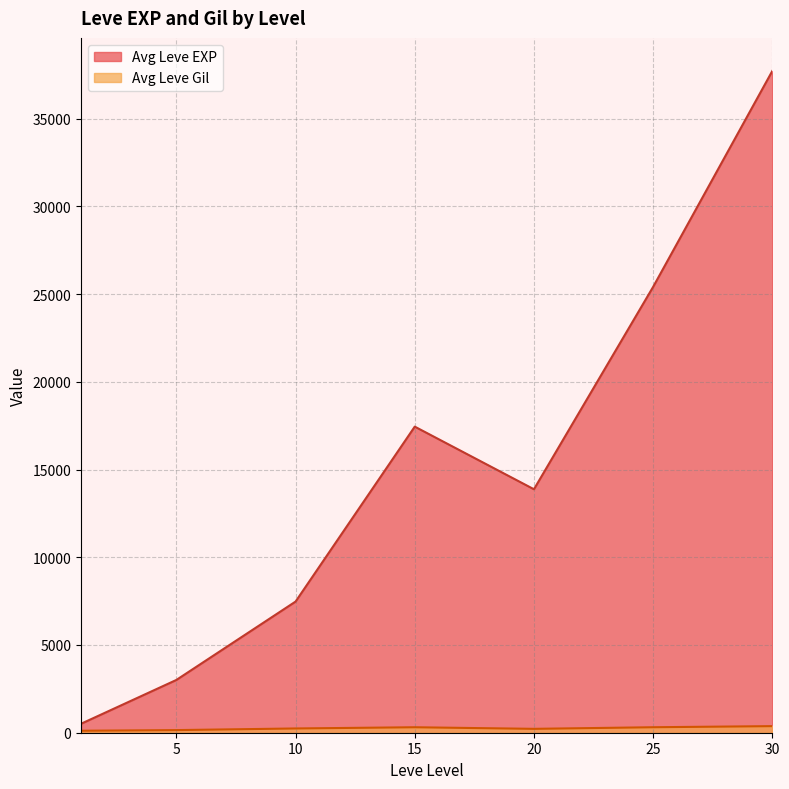

What is the total value across all series at 15?

17757.0